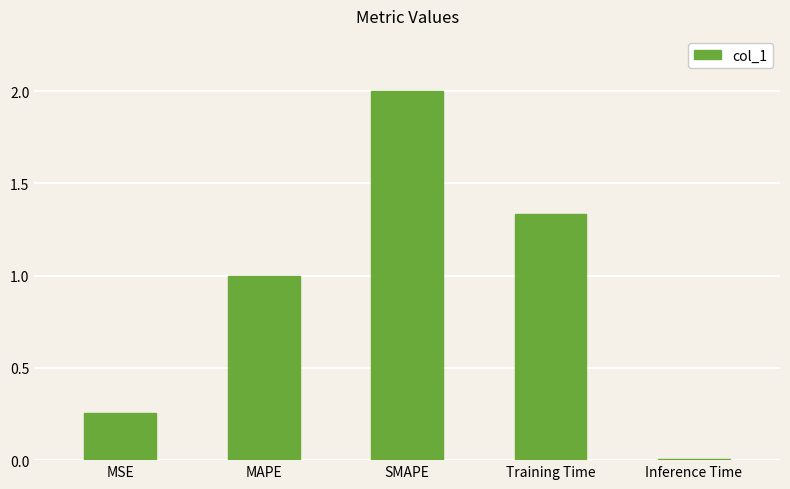

What value does the data have at SMAPE?

2.0